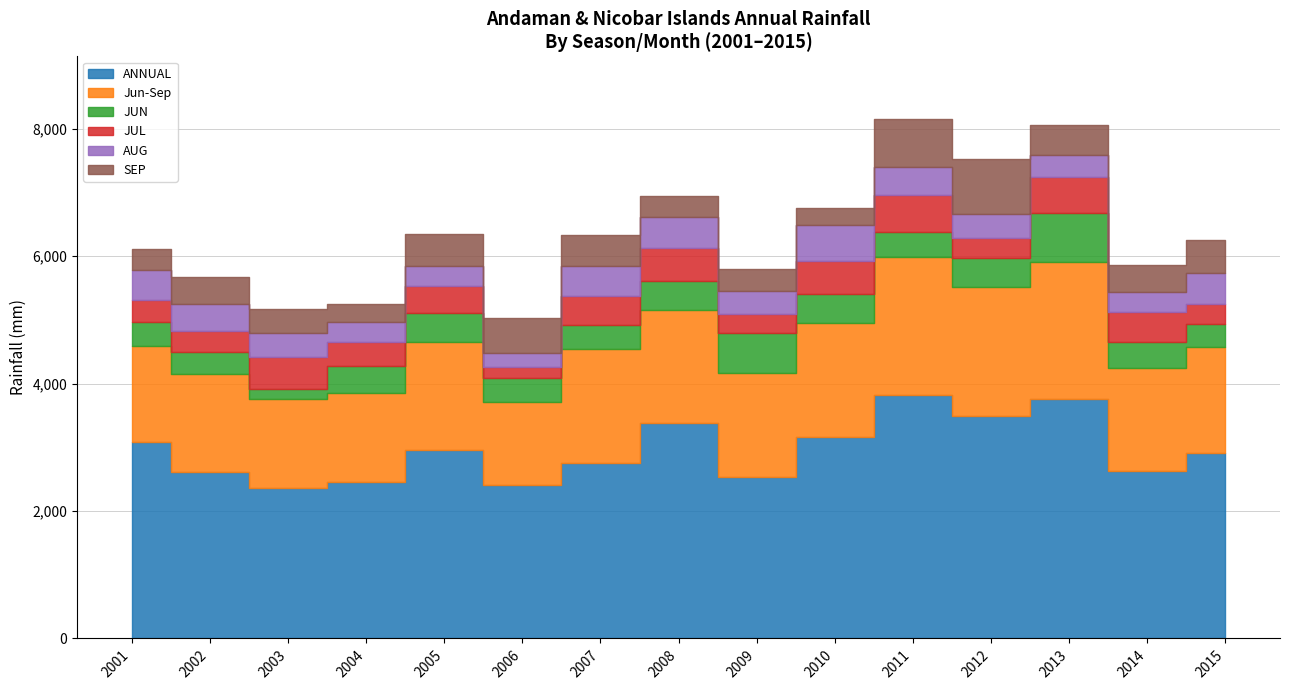

How many values in the AUG series are below 379?

7